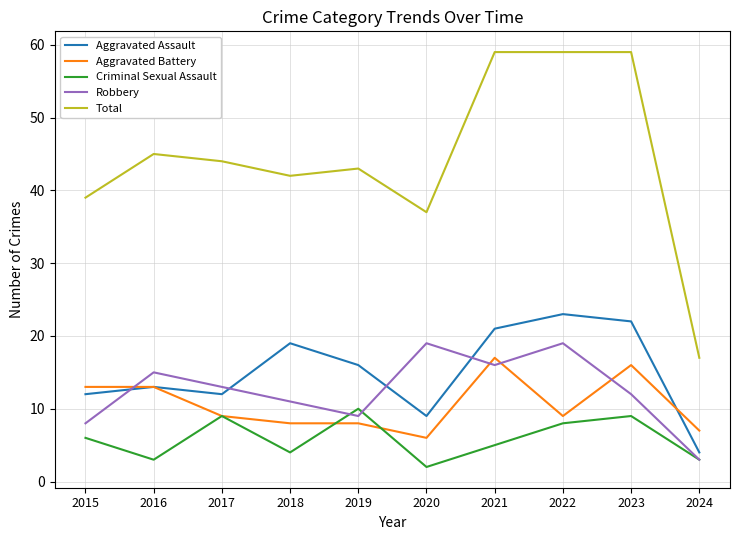

Where does the Robbery series first go above 13?

2016